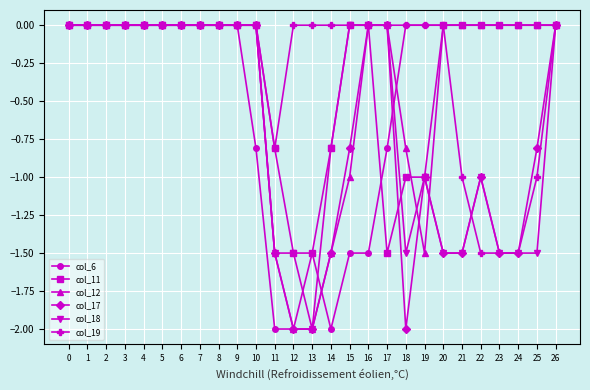

What is the difference between the highest and lowest values at 12?

2.0